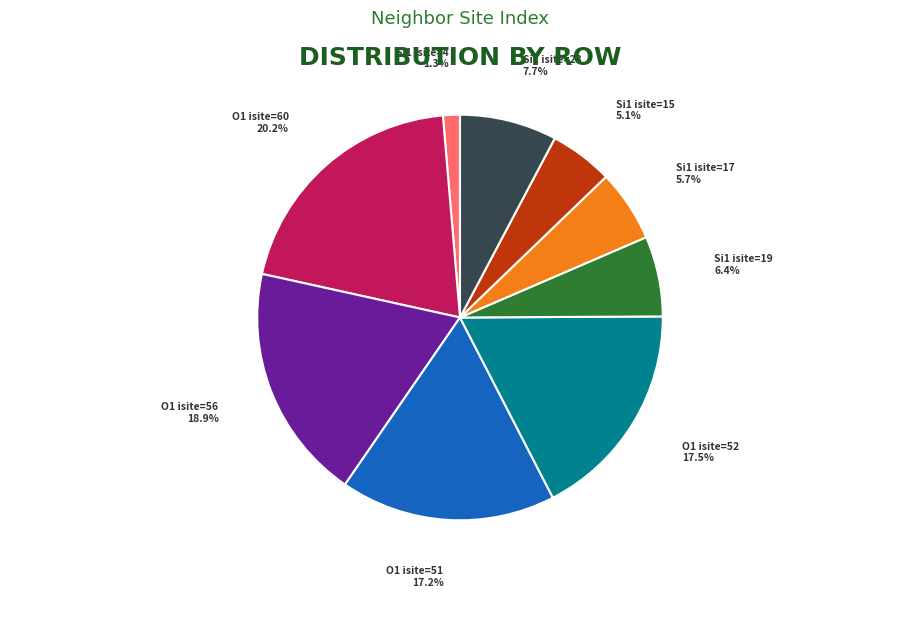

Between O1 isite=60 and Si1 isite=15, which is larger?

O1 isite=60